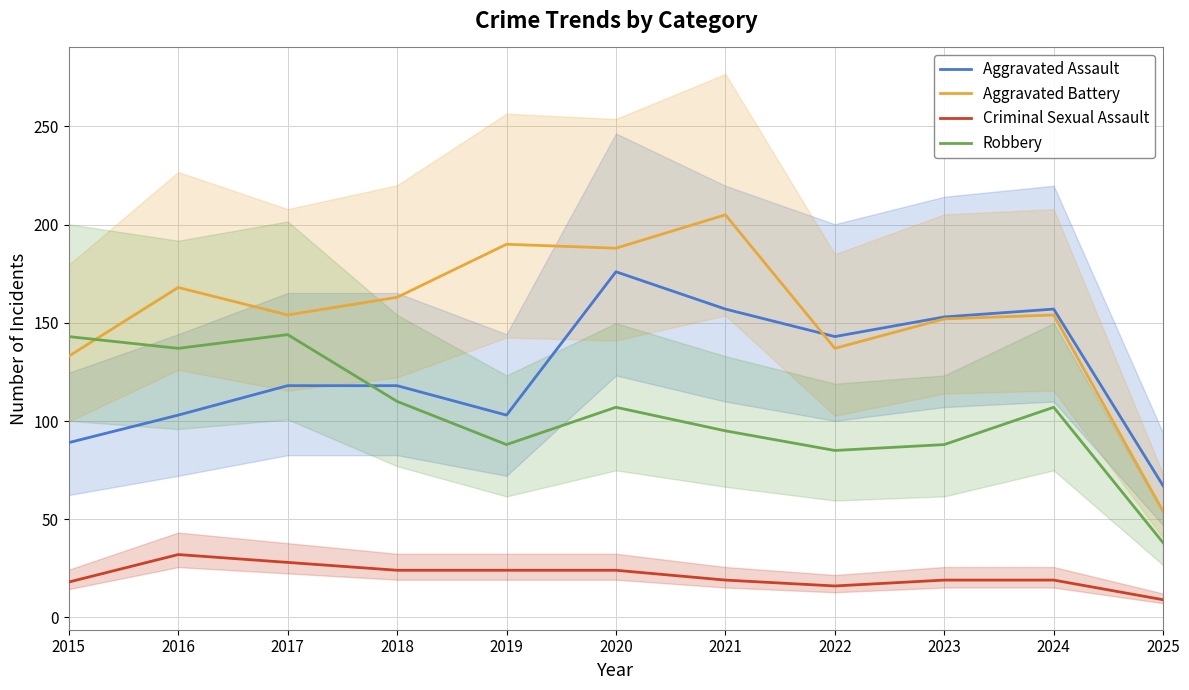

The value of Aggravated Assault at 2019 is 66. True or false?

False